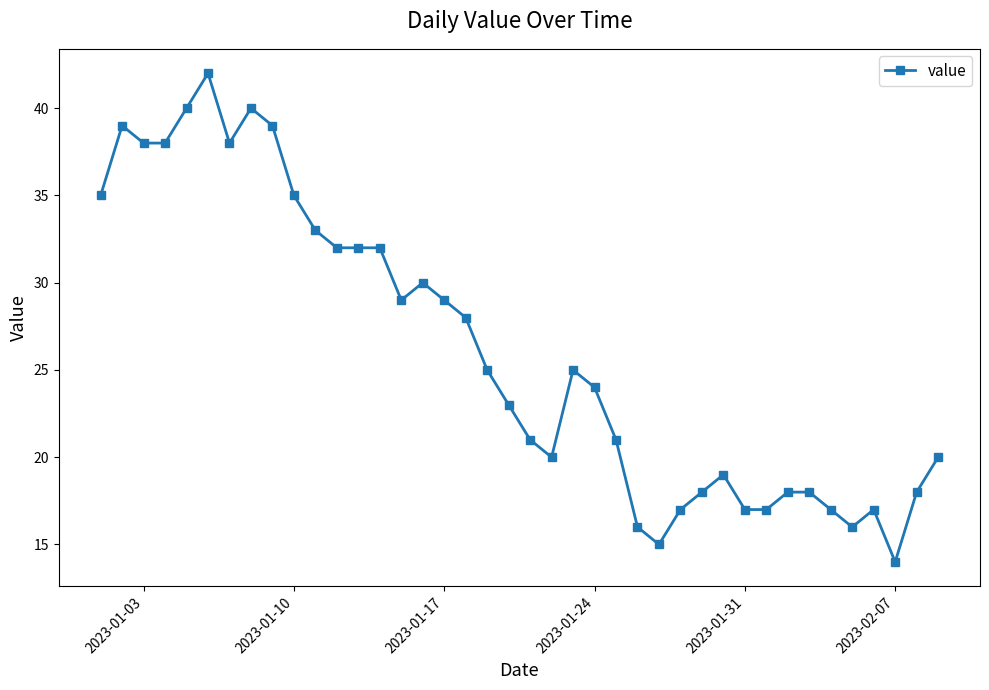

What is the minimum value shown in the chart?

14